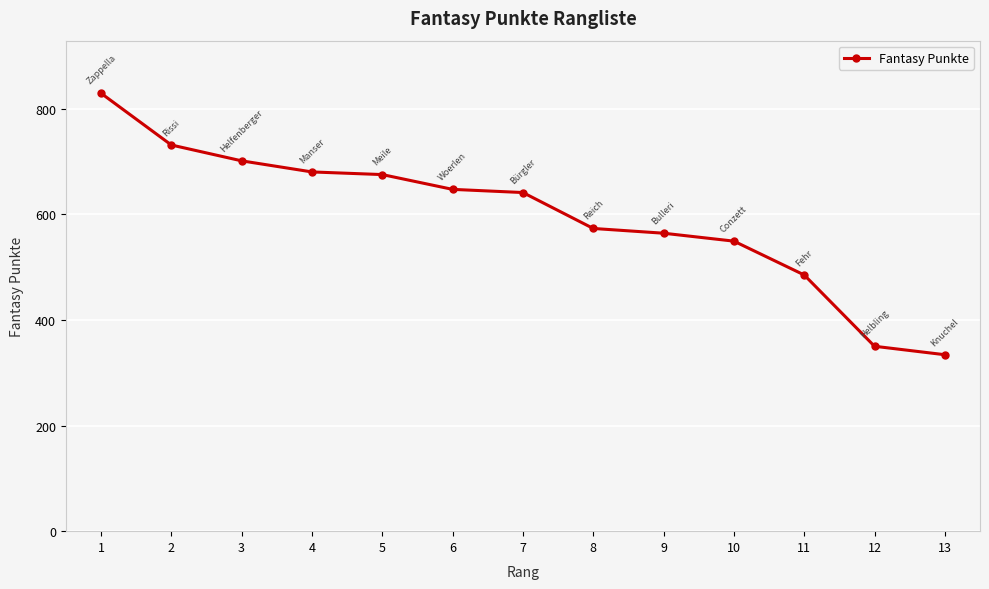

Which has a higher value, 12 or 8?

8